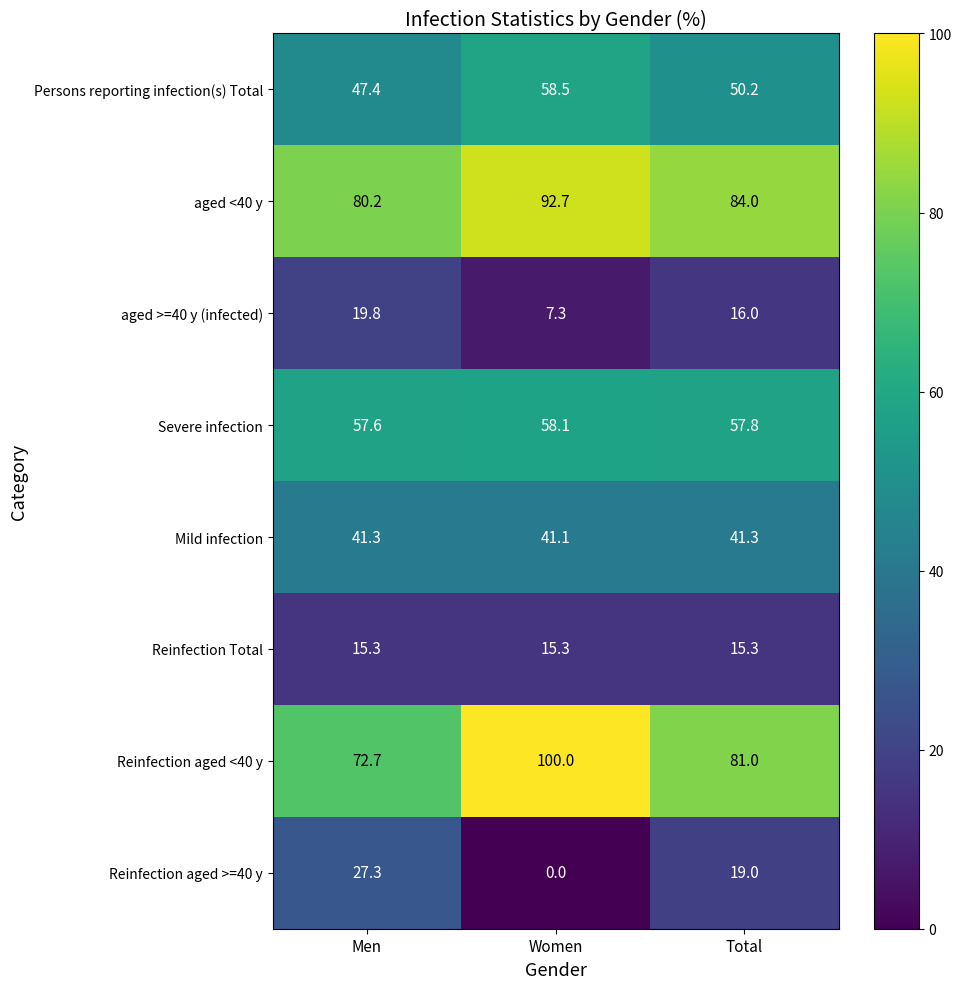

What is the spread (max minus min) of values at Men?

64.9